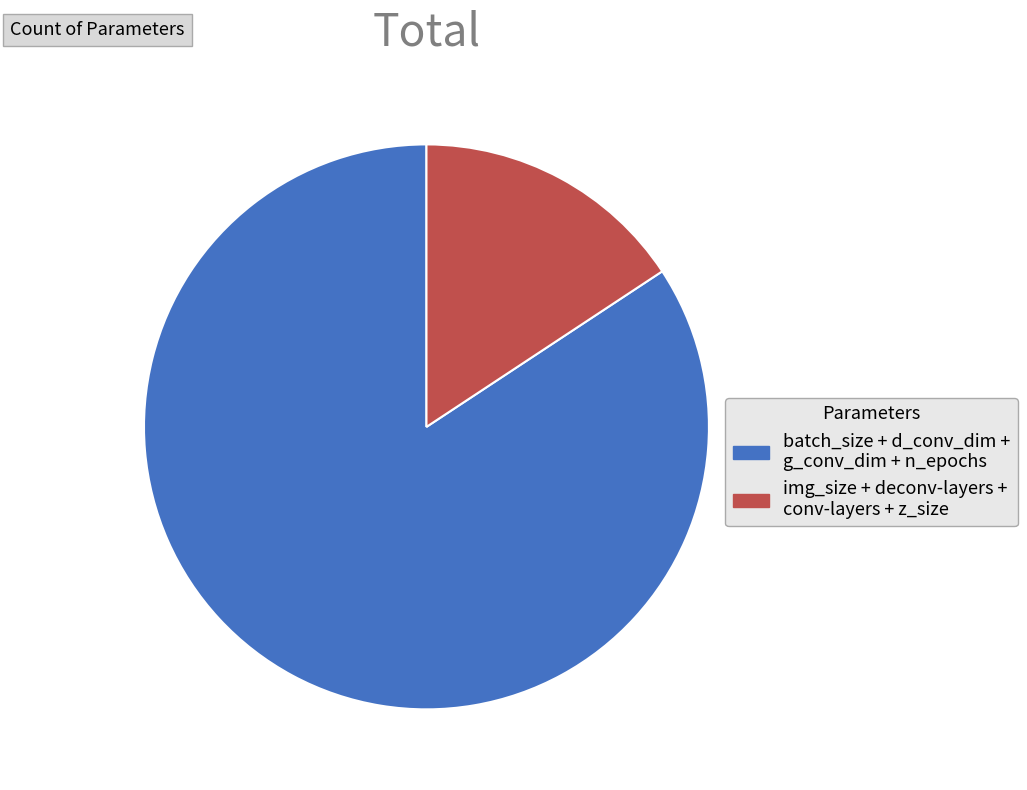

Rank the categories by value from highest to lowest.

batch_size + d_conv_dim + g_conv_dim + n_epochs, img_size + deconv-layers + conv-layers + z_size